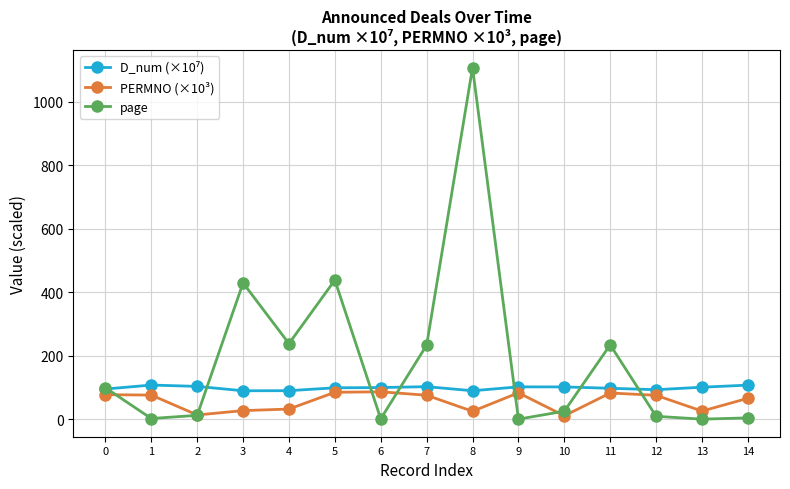

Which series has the largest range (max minus min)?

page